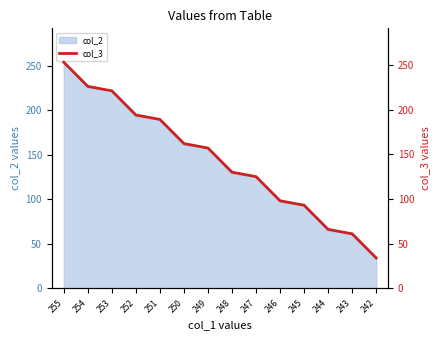

Is it true that the value at 245 is 93?

True